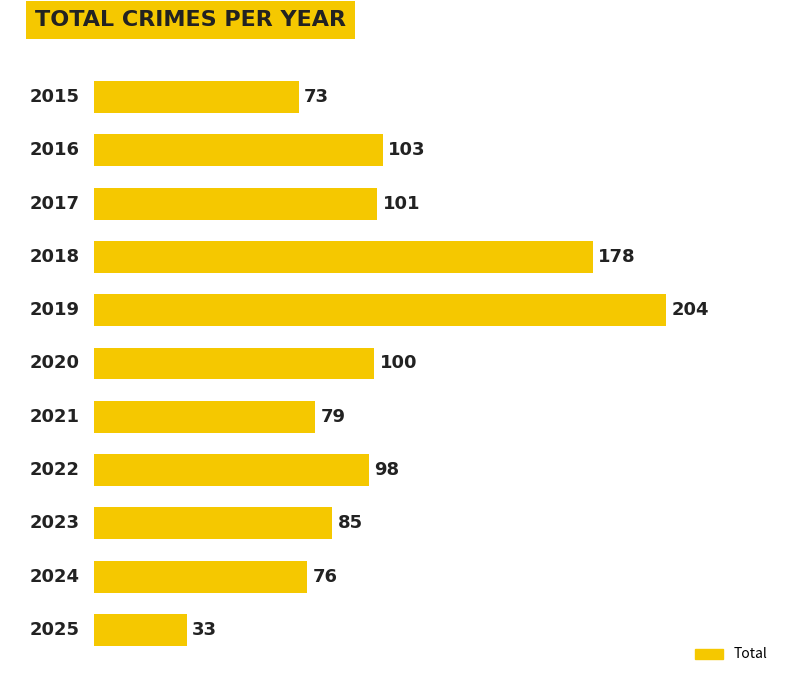

What is the smallest value displayed?

33